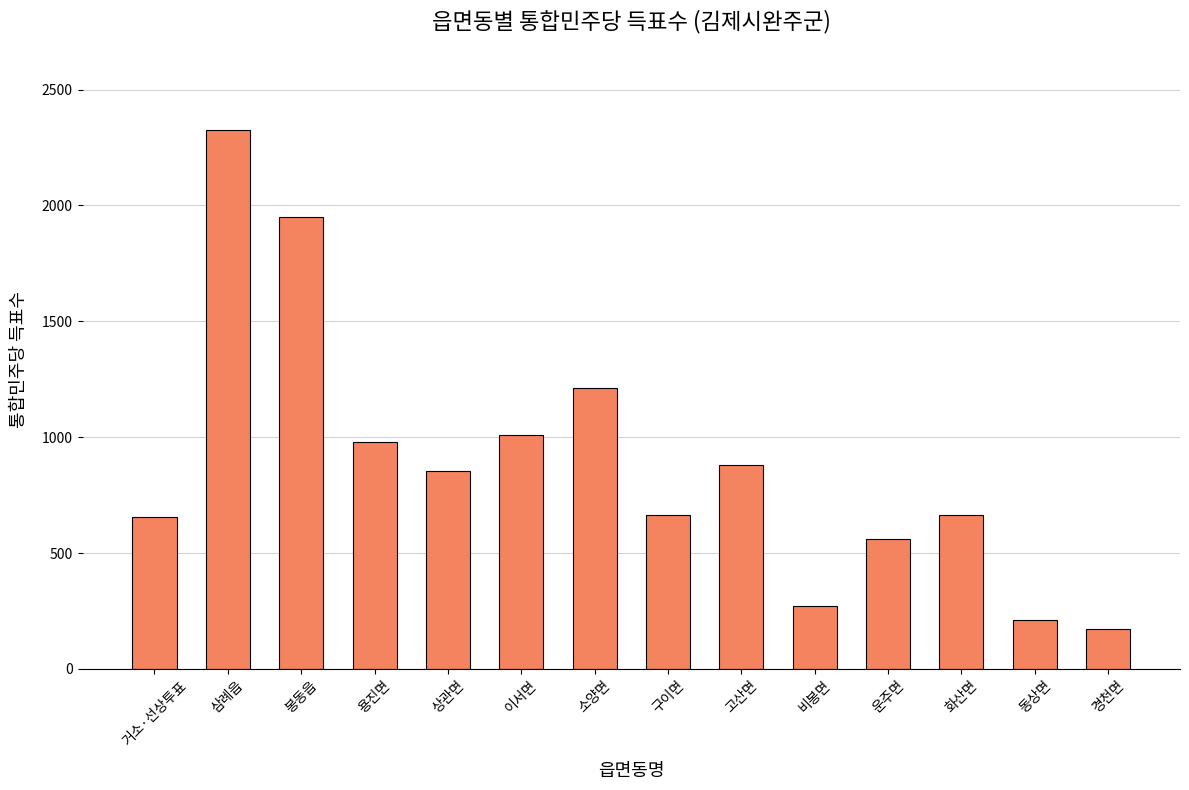

Where is the data nearest to the value 1249?

소양면